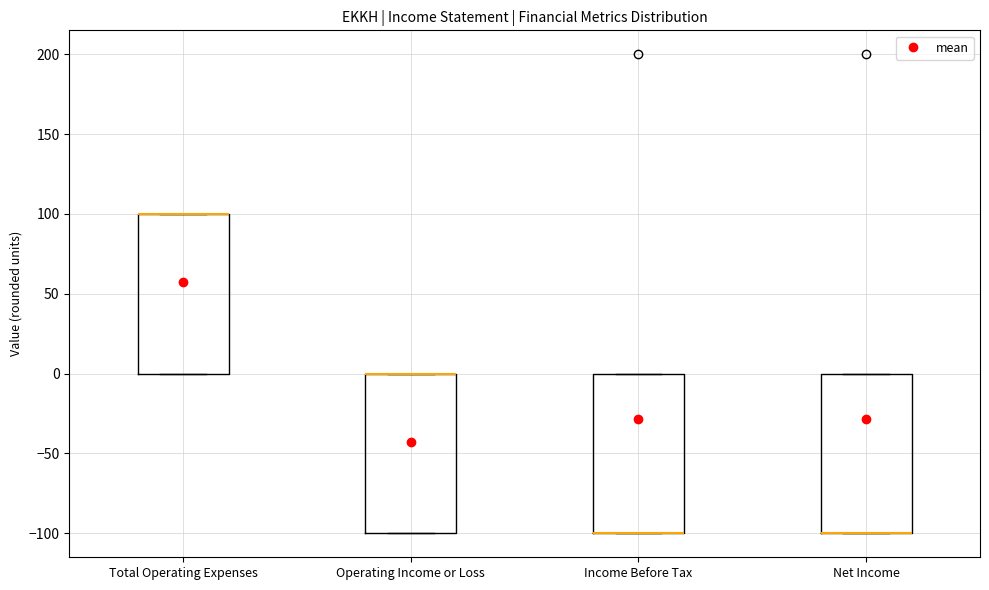

Reading left to right, transcribe this box plot: for each box, give where its median line is, the range the box spans, and where its two whiskers end, as read against the y-axis. The values are not printed on the chart, so give them approximately, as read against the axis.

Total Operating Expenses: median 100 (drawn on the box's upper edge), box 0 to 100, whiskers 0 to 100
Operating Income or Loss: median 0 (drawn on the box's upper edge), box -100 to 0, whiskers -100 to 0
Income Before Tax: median -100 (drawn on the box's lower edge), box -100 to 0, whiskers -100 to 0
Net Income: median -100 (drawn on the box's lower edge), box -100 to 0, whiskers -100 to 0